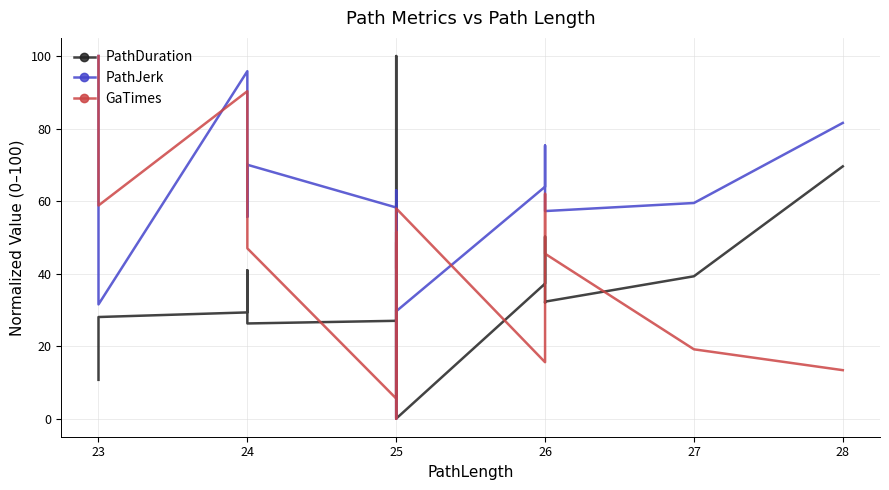

What is the average value of the PathJerk series?

58.0